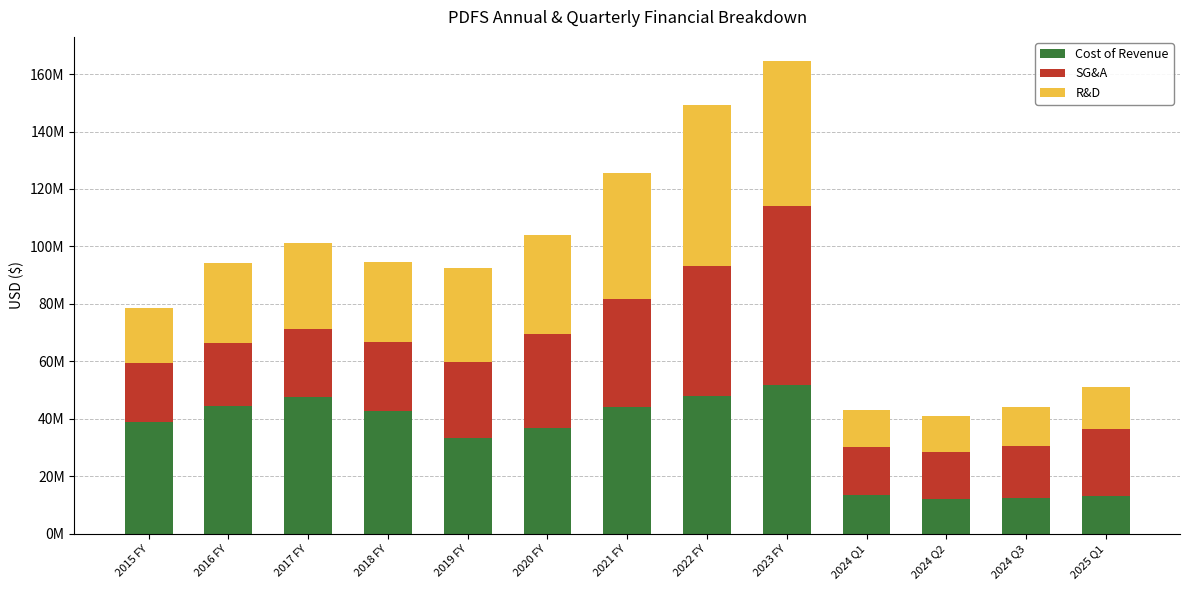

What is the sum of the R&D values at 2021 FY and 2015 FY?

62876000